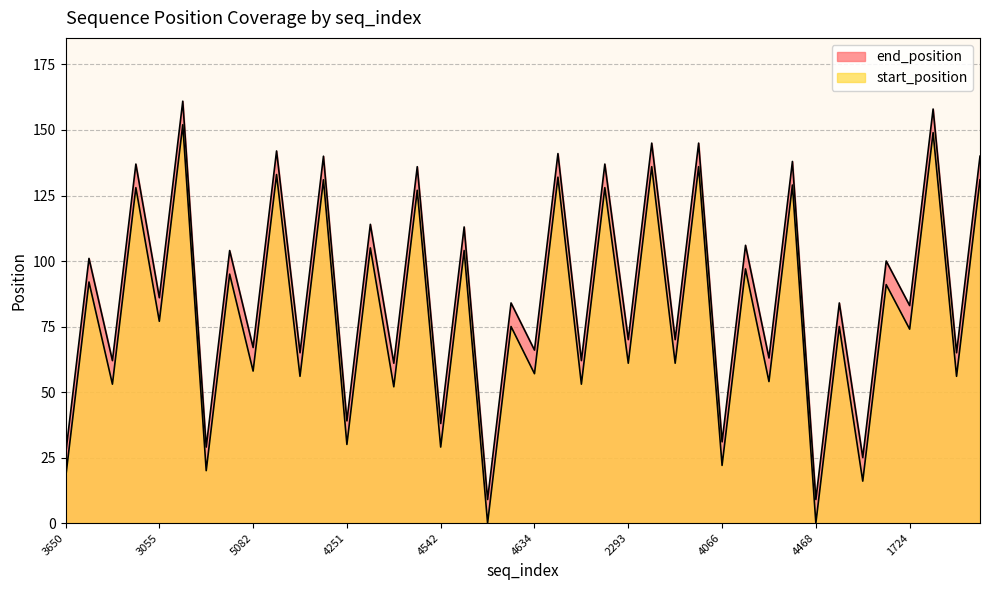

What are all the series names shown in the legend?

start_position, end_position